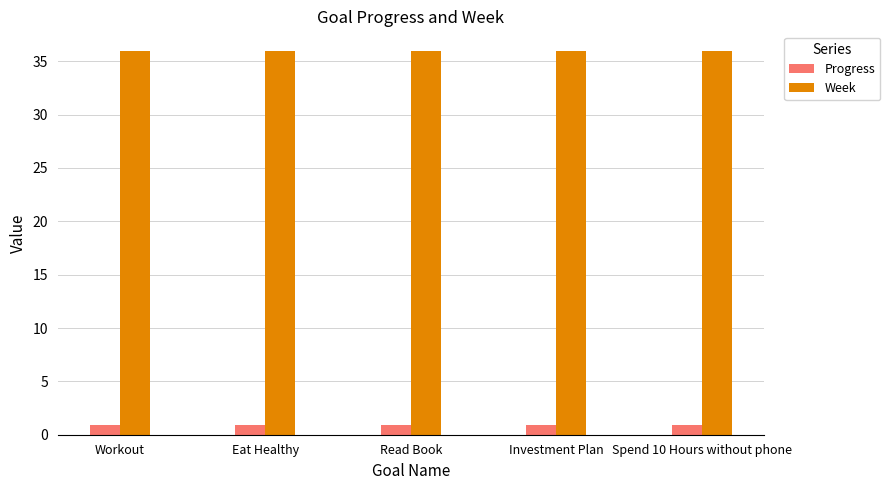

Reading right to left, what are all the values shown in this chart?

Progress: Spend 10 Hours without phone=0.9	Investment Plan=0.9	Read Book=0.9	Eat Healthy=0.9	Workout=0.9
Week: Spend 10 Hours without phone=36.0	Investment Plan=36.0	Read Book=36.0	Eat Healthy=36.0	Workout=36.0